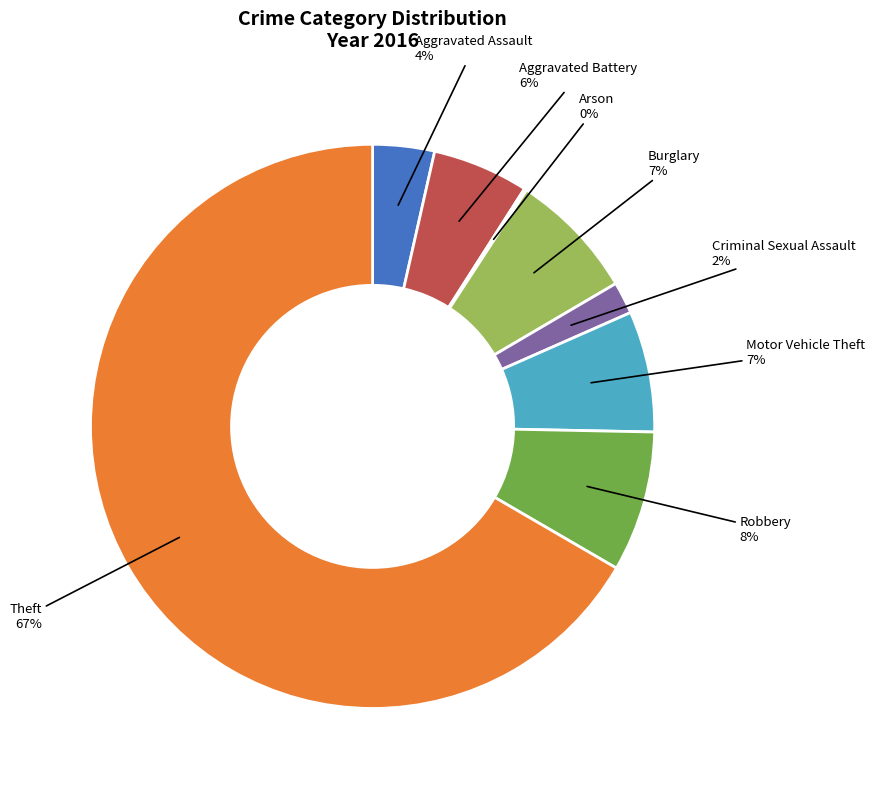

Which has a higher value, Motor Vehicle Theft or Aggravated Assault?

Motor Vehicle Theft